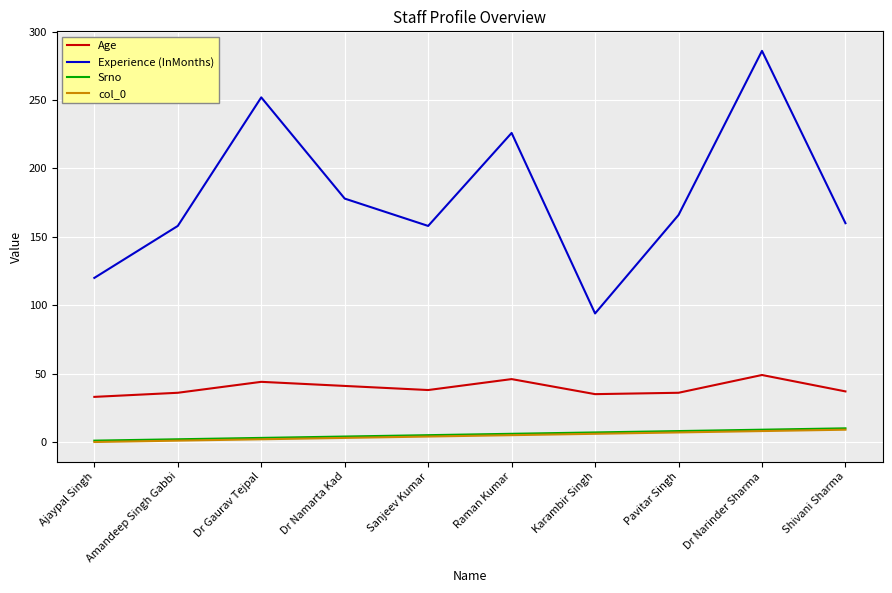

True or false: col_0 and Age cross at least once.

False